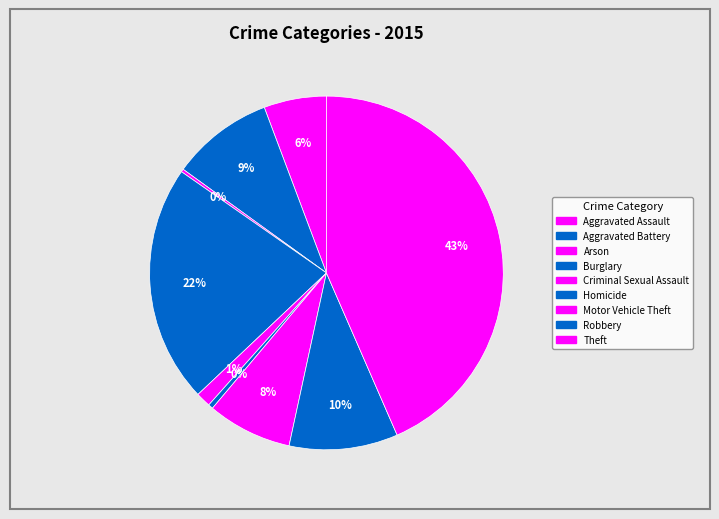

To the nearest percent, what is the difference between the largest and smallest slice percentages?

43%